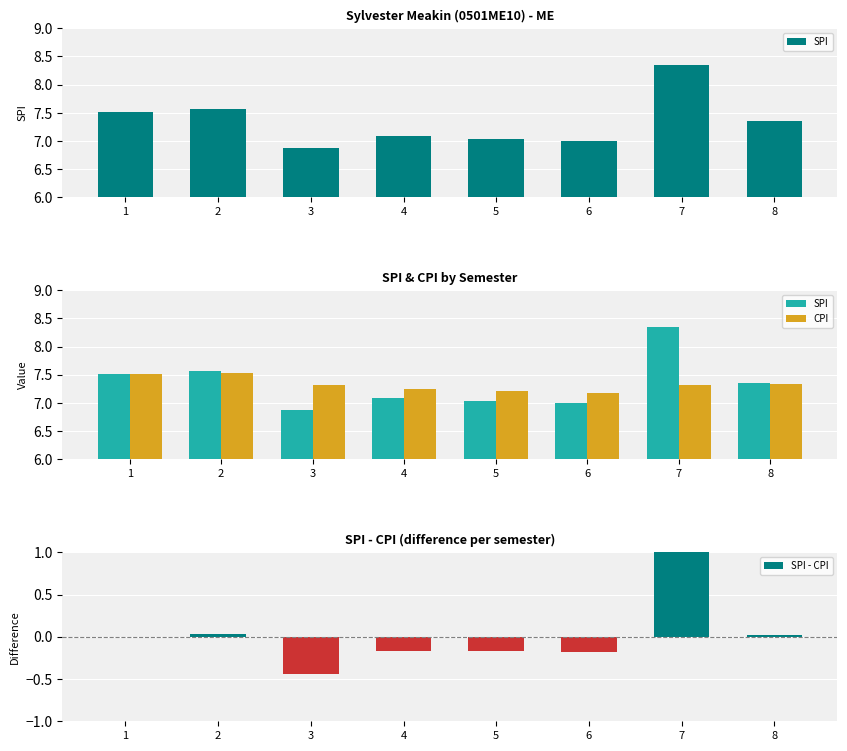

At which category does the chart reach its peak across all series?

7